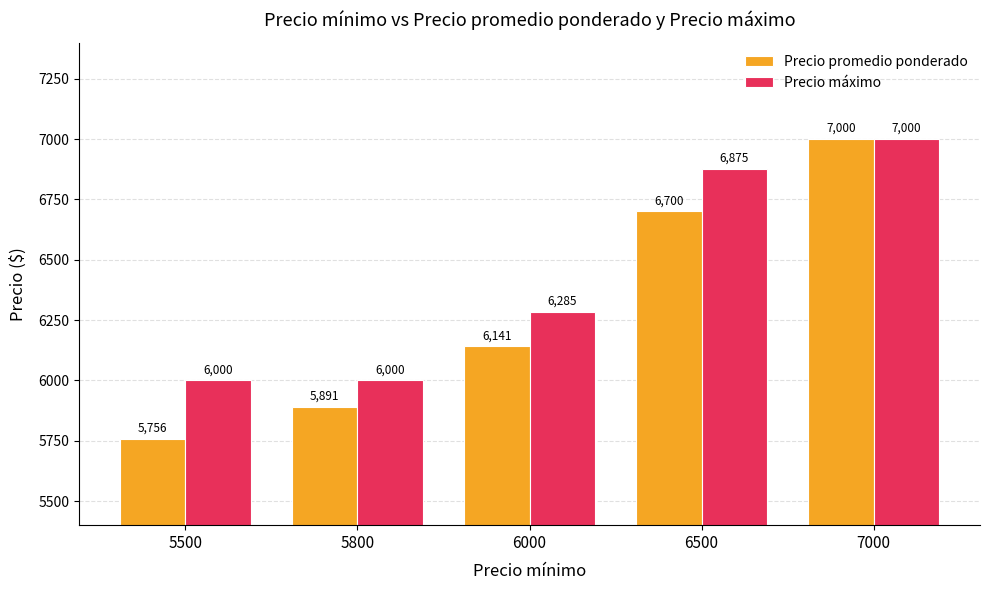

What is the average value of the Precio máximo series?

6432